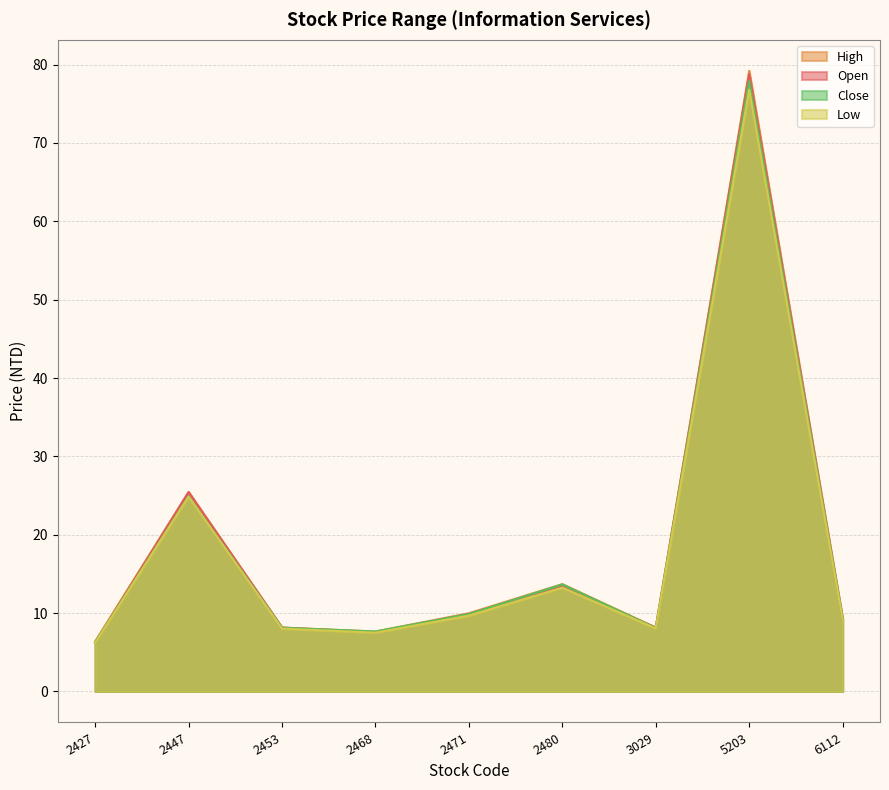

Where is the first local minimum for High?

2468